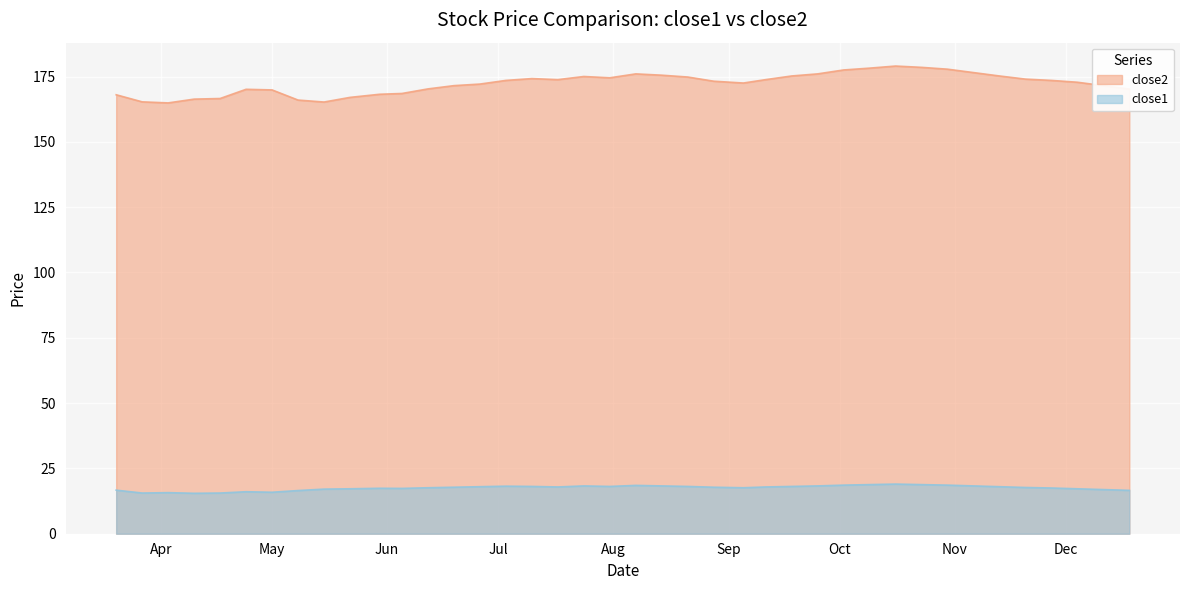

The close2 series shows 95.2 at 2017-06-05. True or false?

False